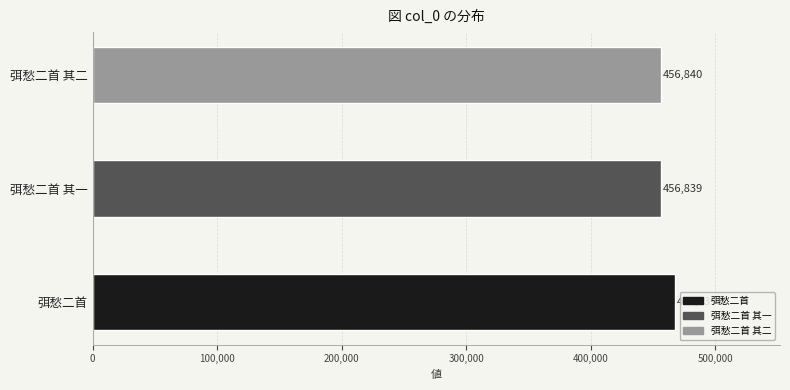

At which label is the value closest to 462389?

弭愁二首 其二